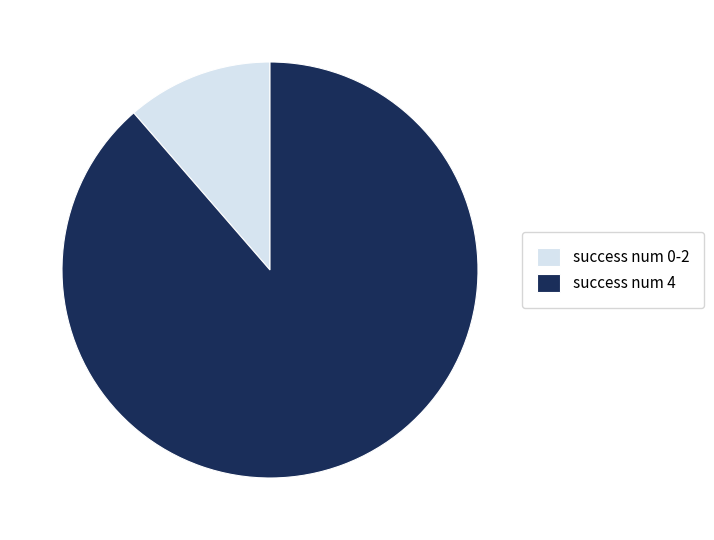

Is there a majority slice in this chart?

Yes